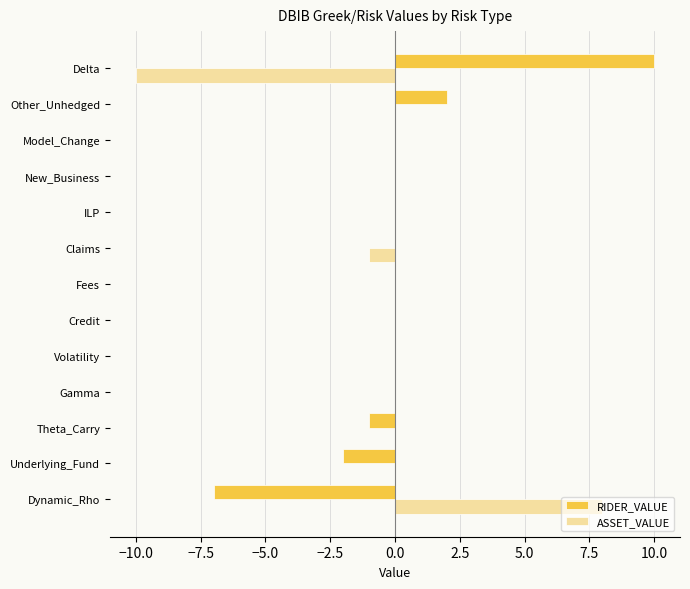

Which series changed the most between Underlying_Fund and New_Business?

RIDER_VALUE